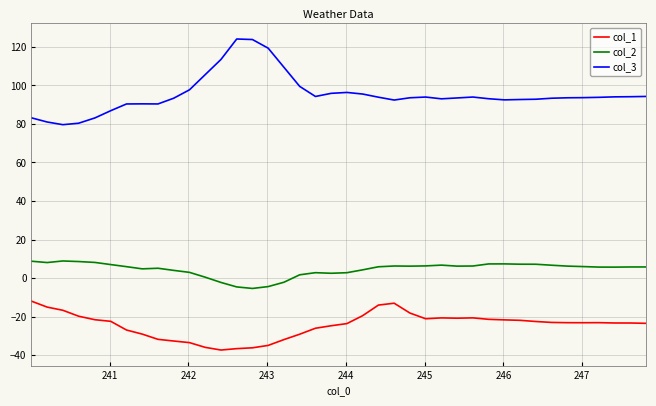

Which series has the largest range (max minus min)?

col_3